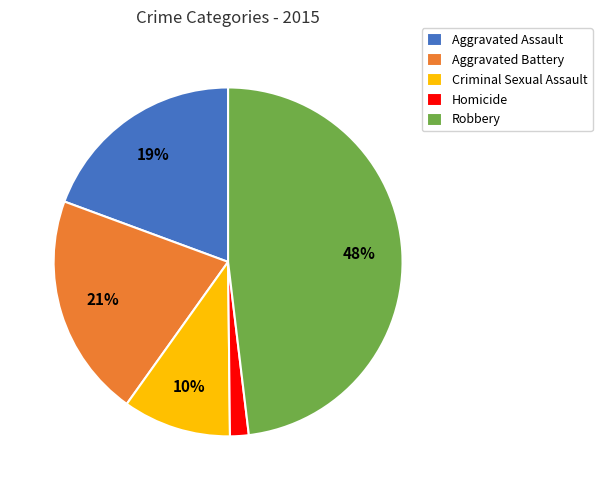

Count the number of slices in the pie.

5